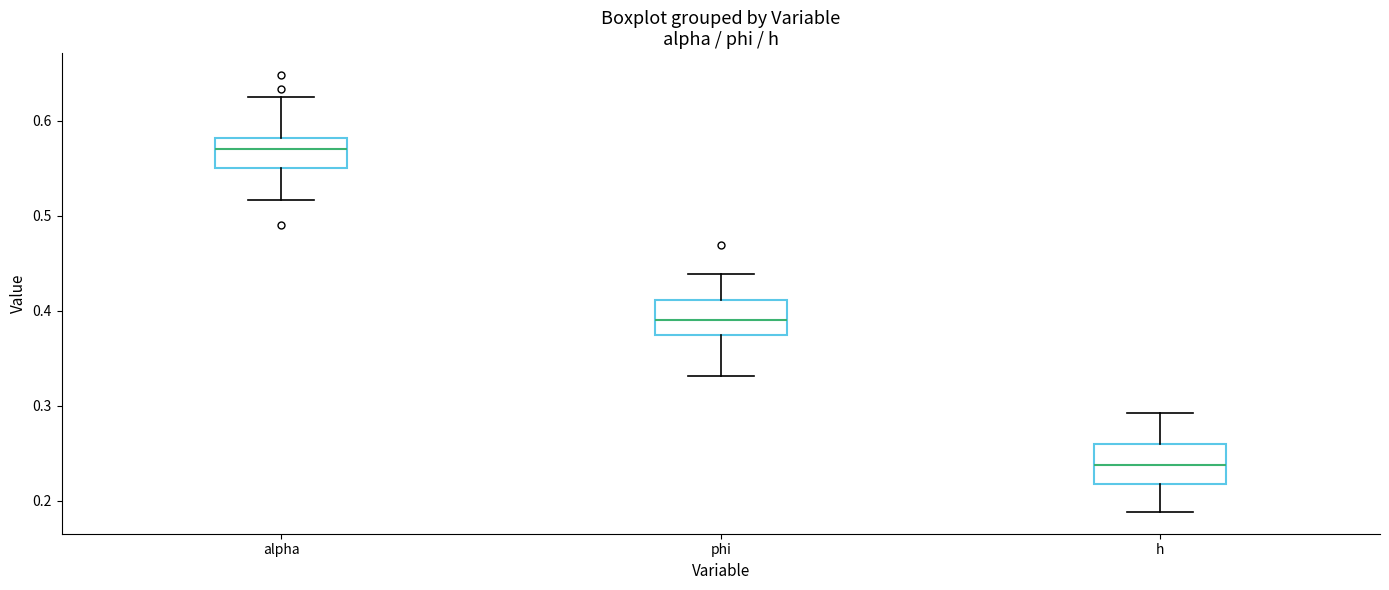

Where does the lower whisker of the box for h end on the y-axis? The values are not printed on the chart, so give them approximately, as read against the axis.

0.19